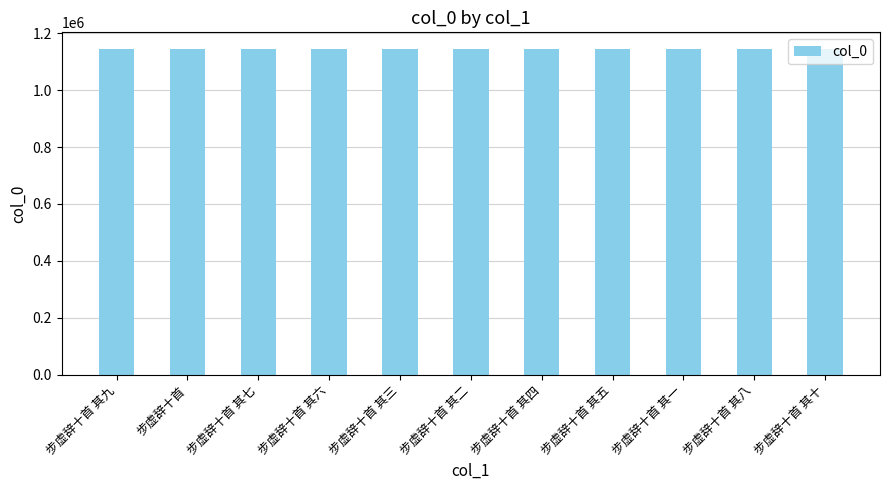

How many distinct data groups are displayed?

1